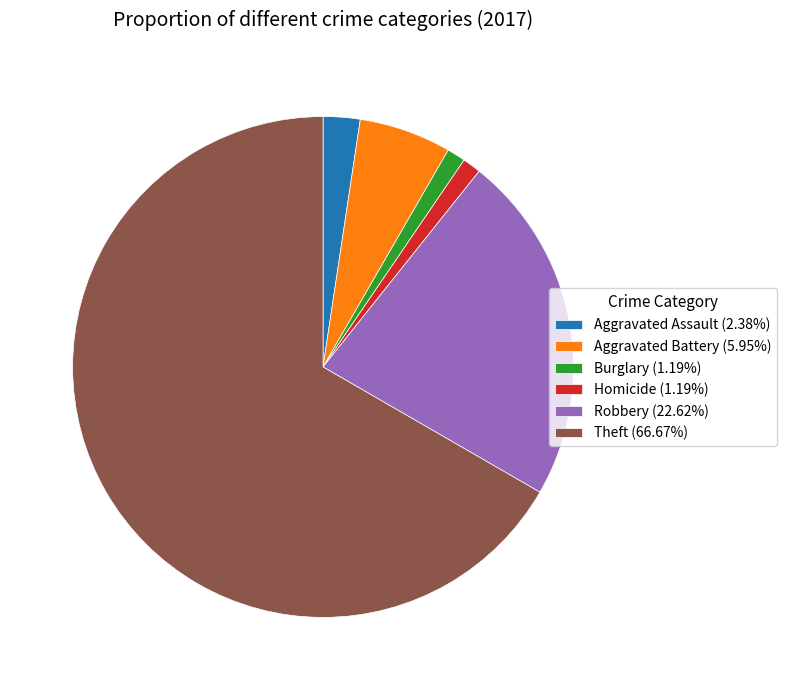

Does Aggravated Battery (5.95%) account for over 50% of the chart?

No